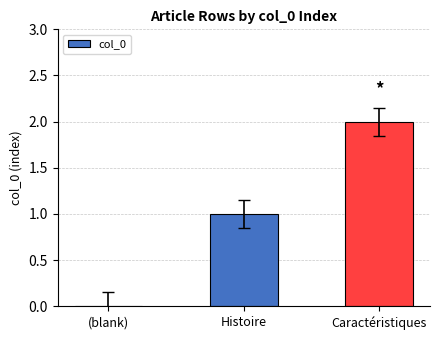

Count the values in the range 0 to 2.

3